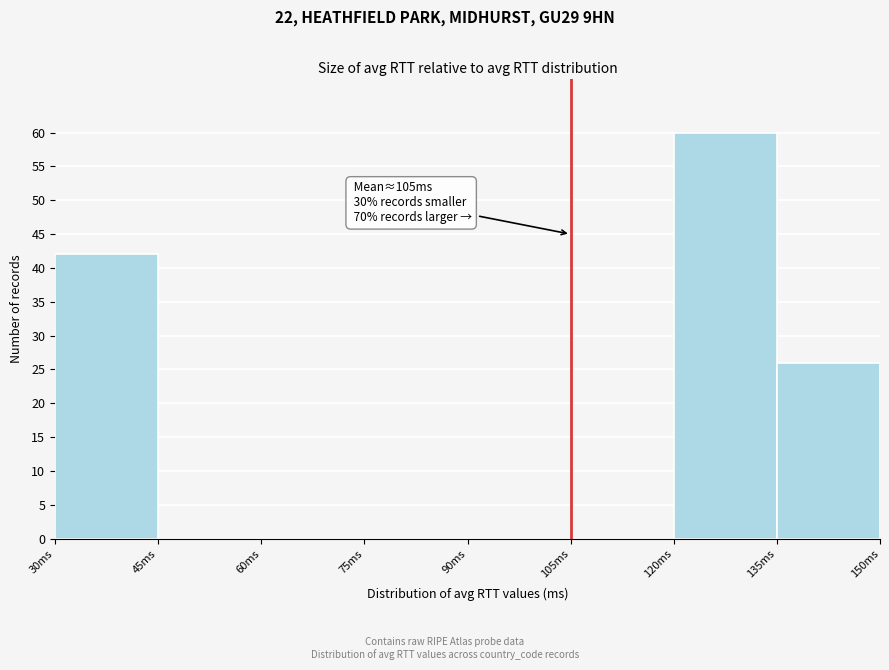

Which range on the x-axis has the tallest bar?

120 to 135